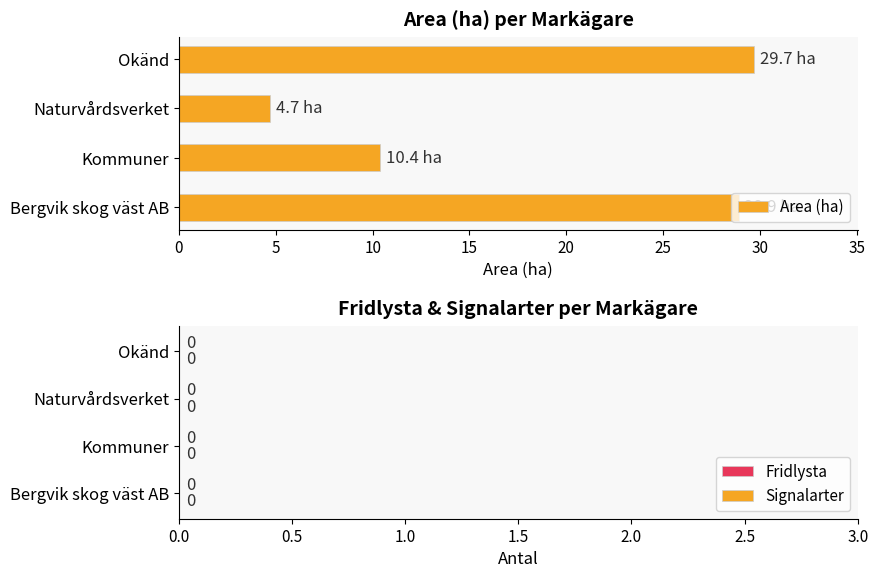

List the labels in order of value, smallest first.

Naturvårdsverket, Kommuner, Bergvik skog väst AB, Okänd